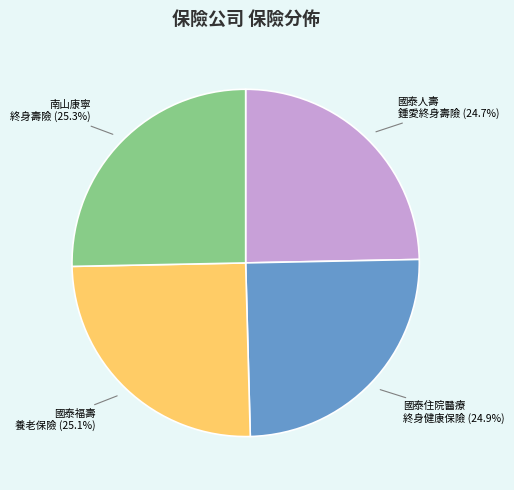

Is there a majority slice in this chart?

No